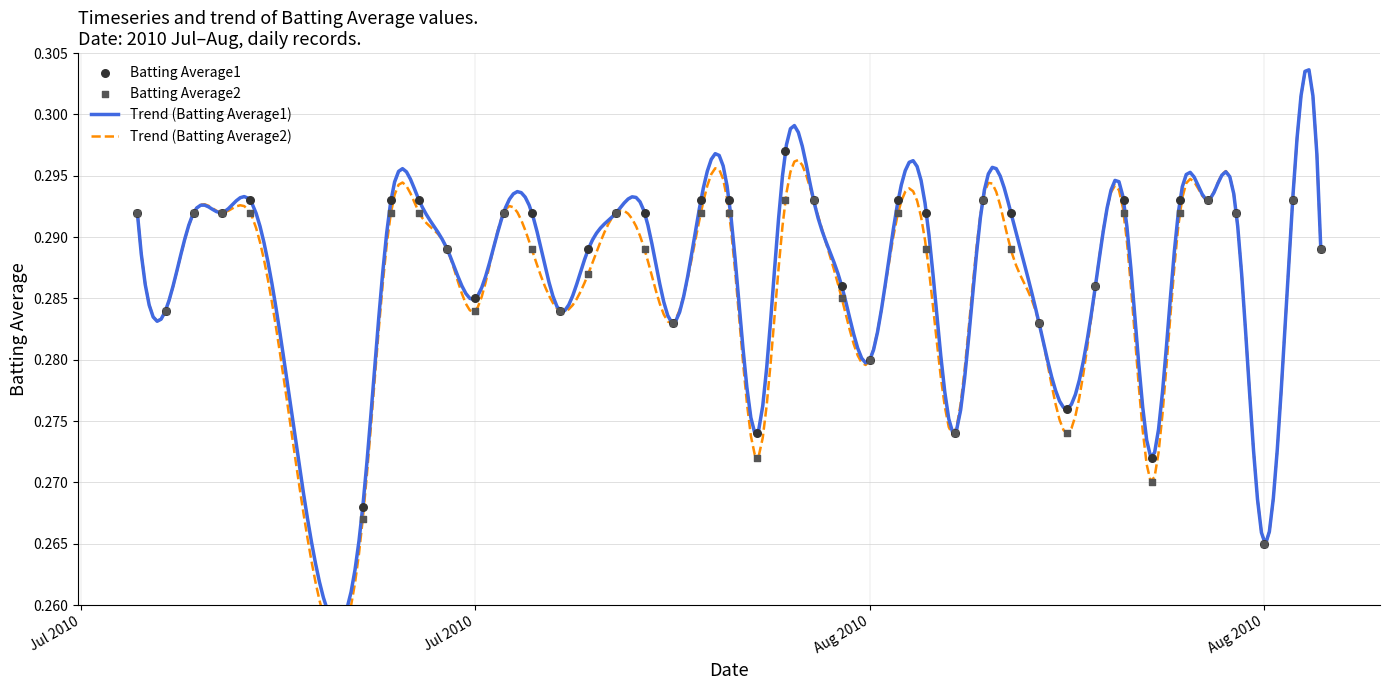

Which series has the largest Y range (max minus min)?

Batting Average1